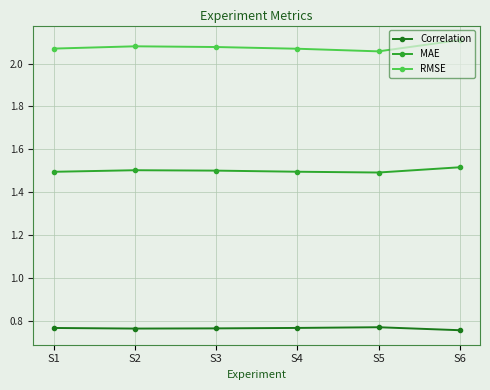

True or false: MAE has more than 2 points higher than both neighbors.

False